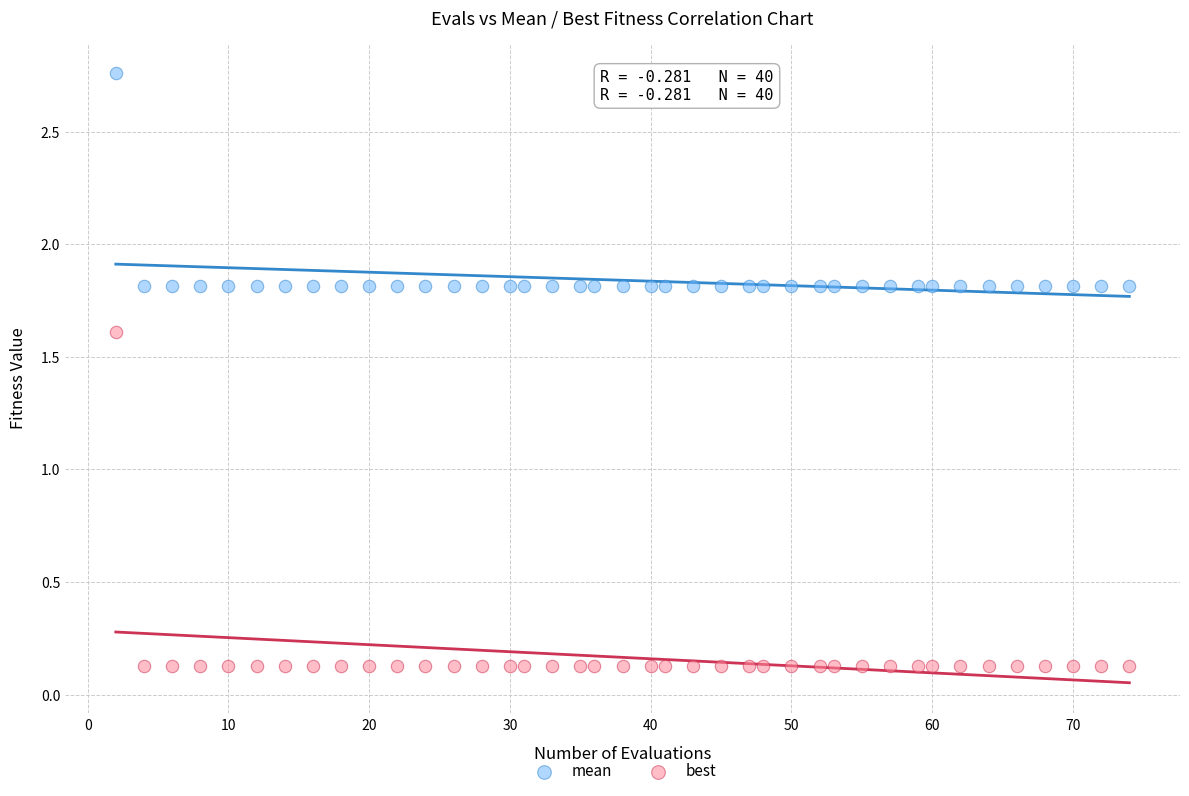

Across all series, what Y value is closest to 1?

1.6